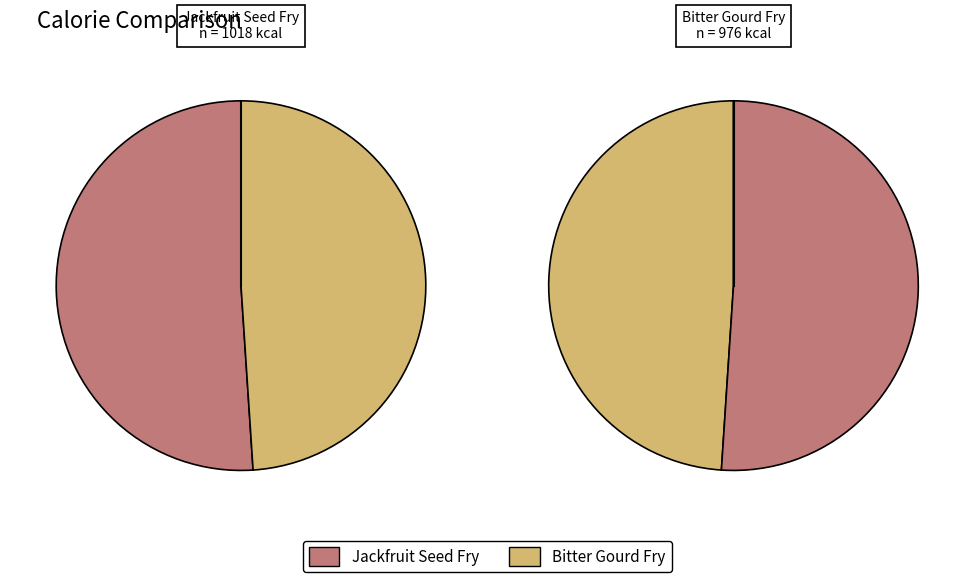

Rank the categories by value from lowest to highest.

Bitter Gourd Fry, Jackfruit Seed Fry